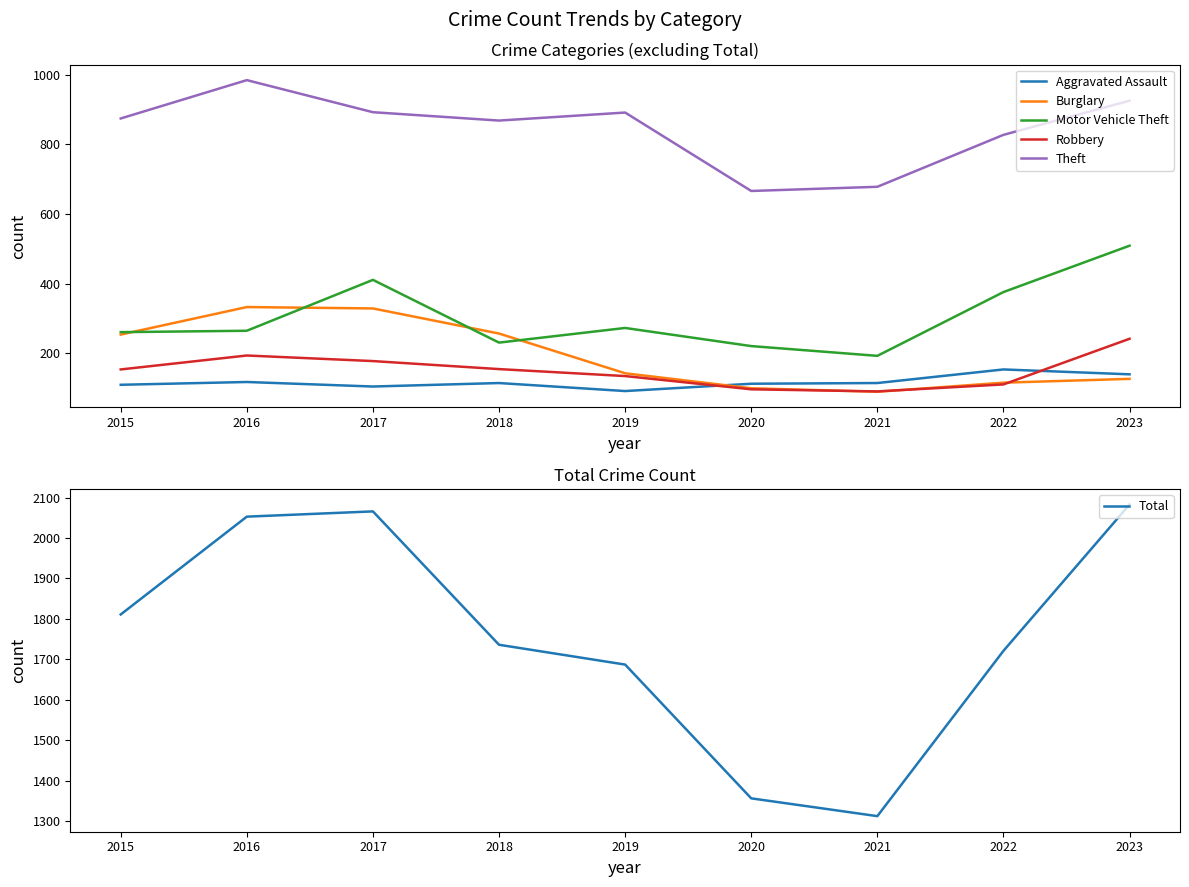

What is the maximum value for Burglary?

333